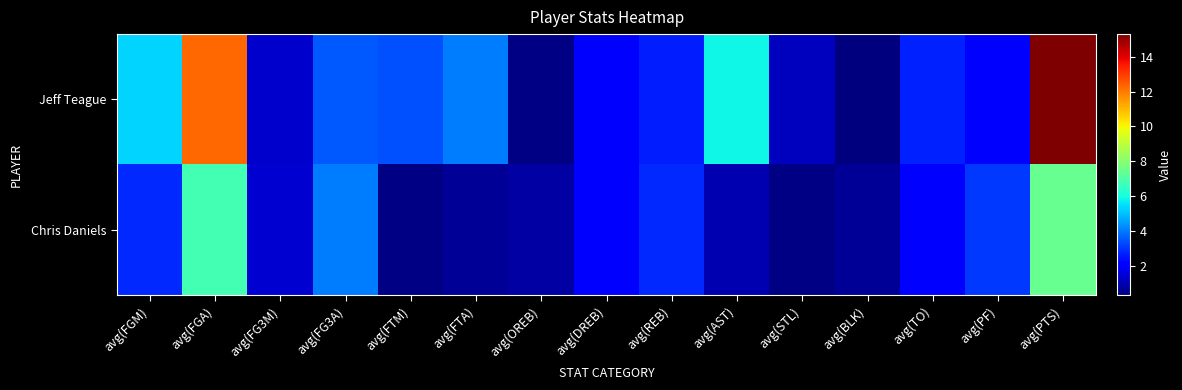

Reading left to right, list all the values displayed in this chart.

Jeff Teague: avg(FGM)=5.3	avg(FGA)=12.3	avg(FG3M)=1.3	avg(FG3A)=3.5	avg(FTM)=3.4	avg(FTA)=4.0	avg(OREB)=0.4	avg(DREB)=2.2	avg(REB)=2.6	avg(AST)=5.9	avg(STL)=1.1	avg(BLK)=0.3	avg(TO)=2.7	avg(PF)=2.2	avg(PTS)=15.3
Chris Daniels: avg(FGM)=2.8	avg(FGA)=6.8	avg(FG3M)=1.4	avg(FG3A)=4.0	avg(FTM)=0.4	avg(FTA)=0.6	avg(OREB)=0.8	avg(DREB)=2.0	avg(REB)=2.8	avg(AST)=1.0	avg(STL)=0.4	avg(BLK)=0.6	avg(TO)=2.0	avg(PF)=3.0	avg(PTS)=7.4